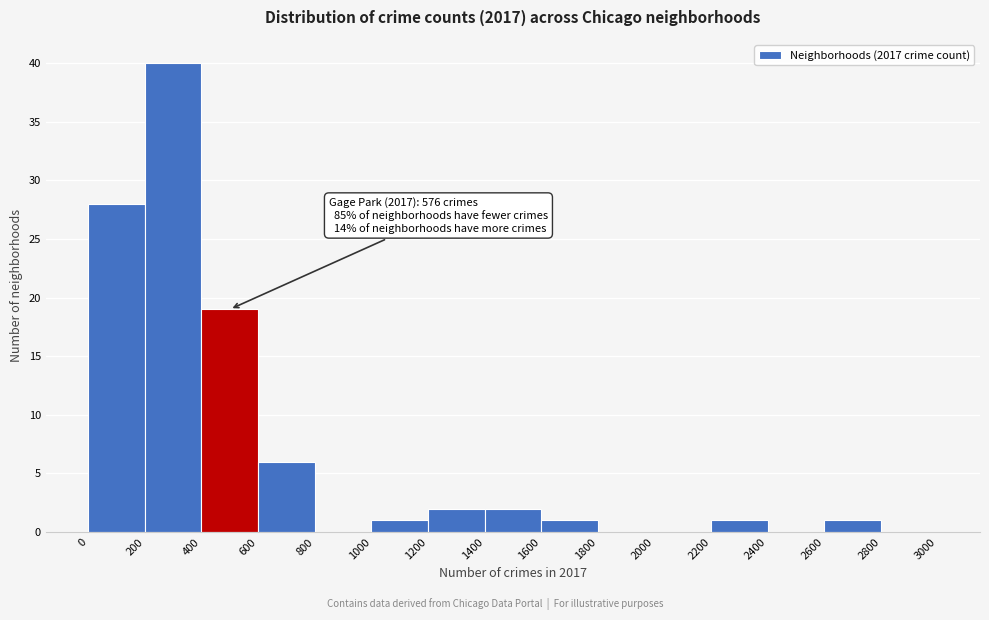

Over which range of the x-axis is the bar tallest?

200 to 400